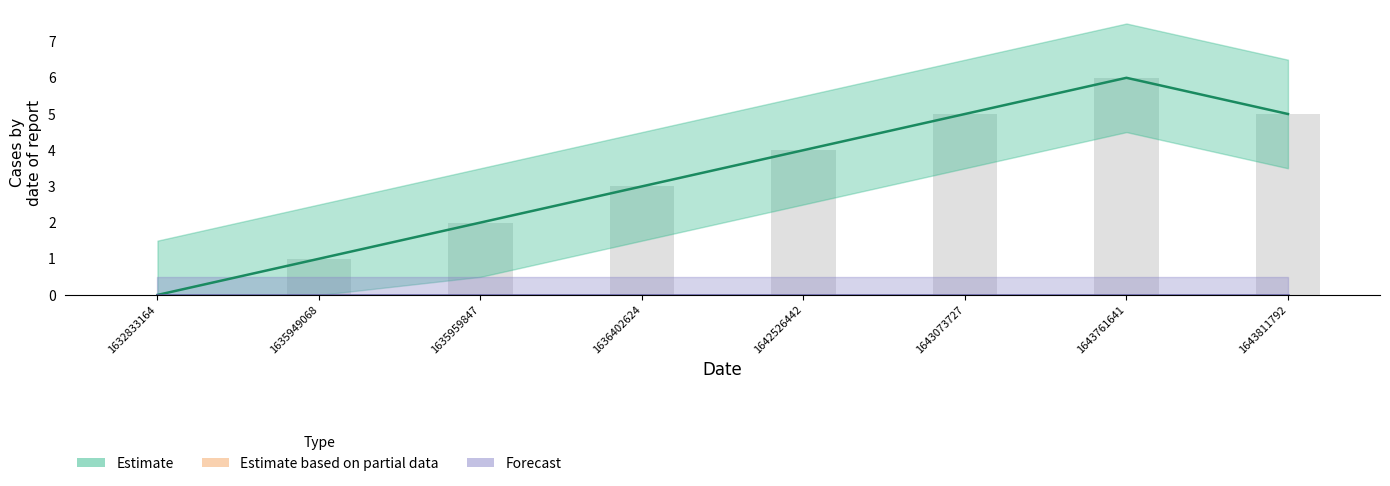

Rank the categories by value from highest to lowest.

1643761641, 1643073727, 1643811792, 1642526442, 1636402624, 1635959847, 1635949068, 1632833164